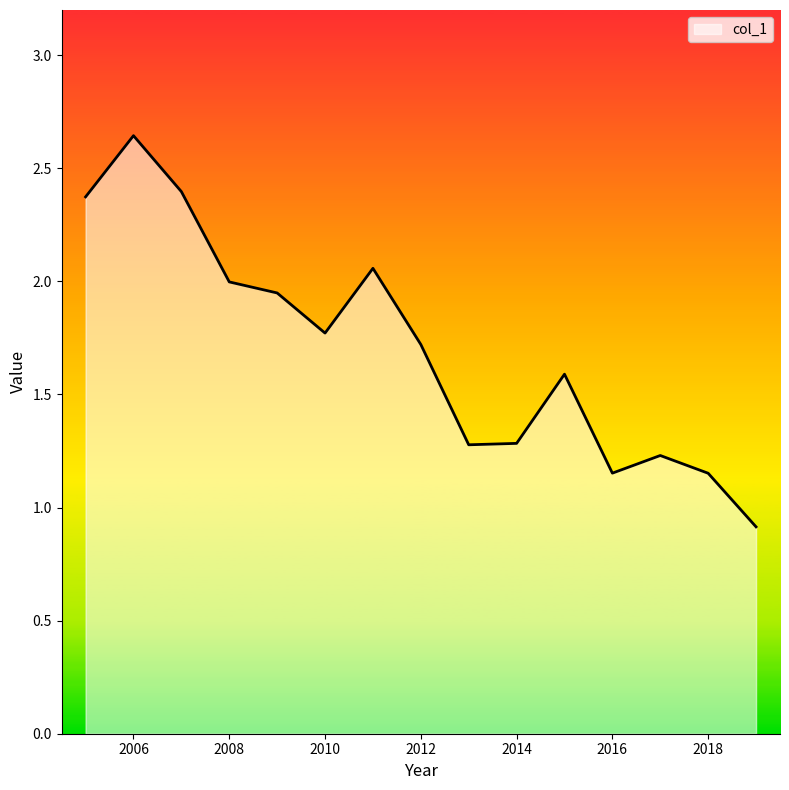

What is the smallest value displayed?

0.9